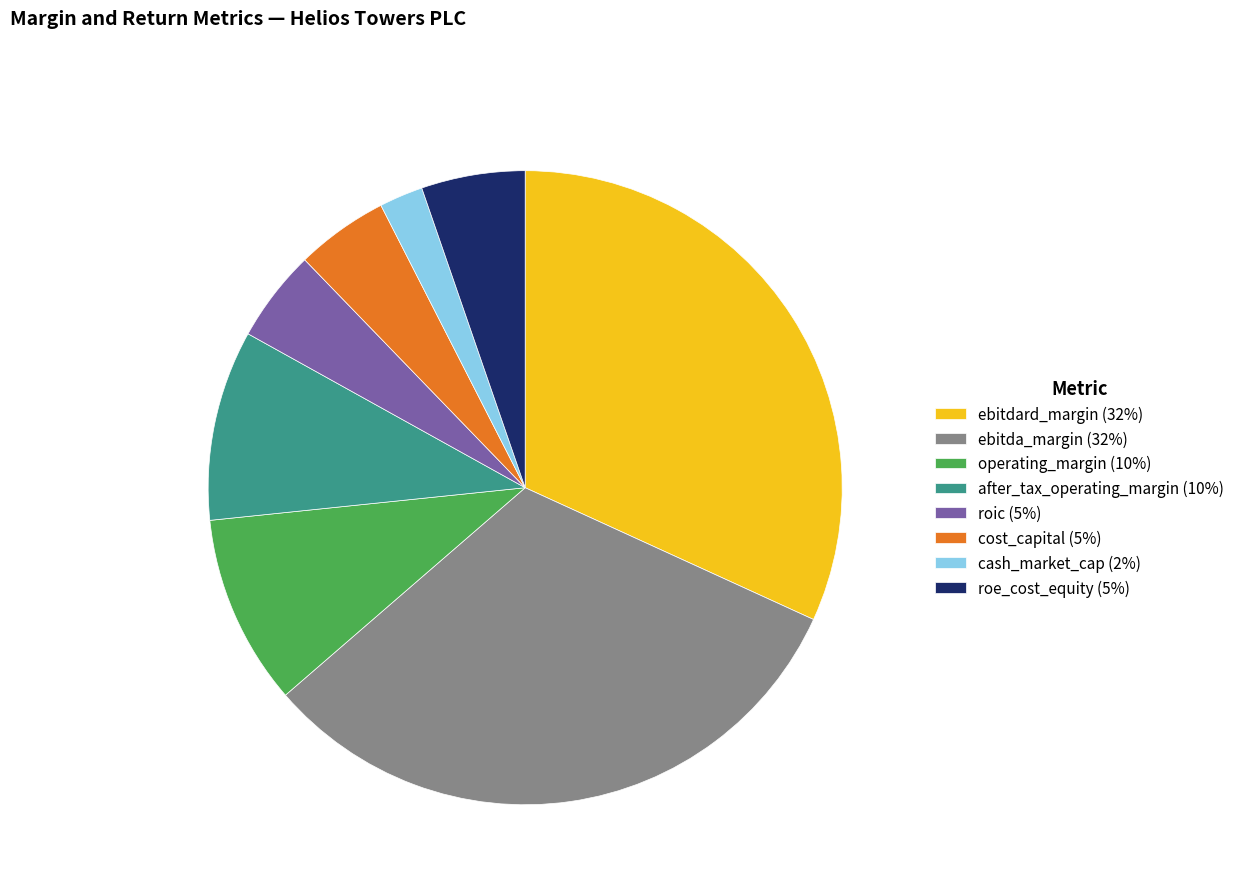

Is there a majority slice in this chart?

No